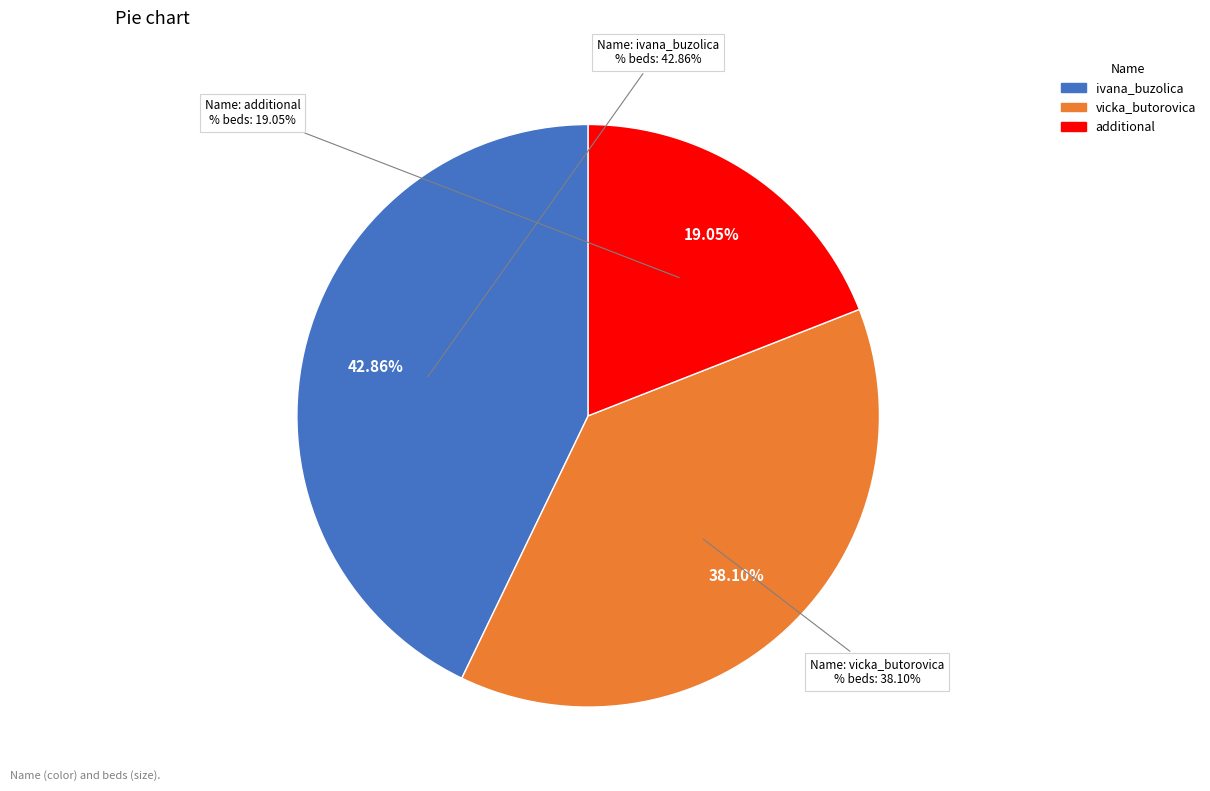

Count the number of slices in the pie.

3